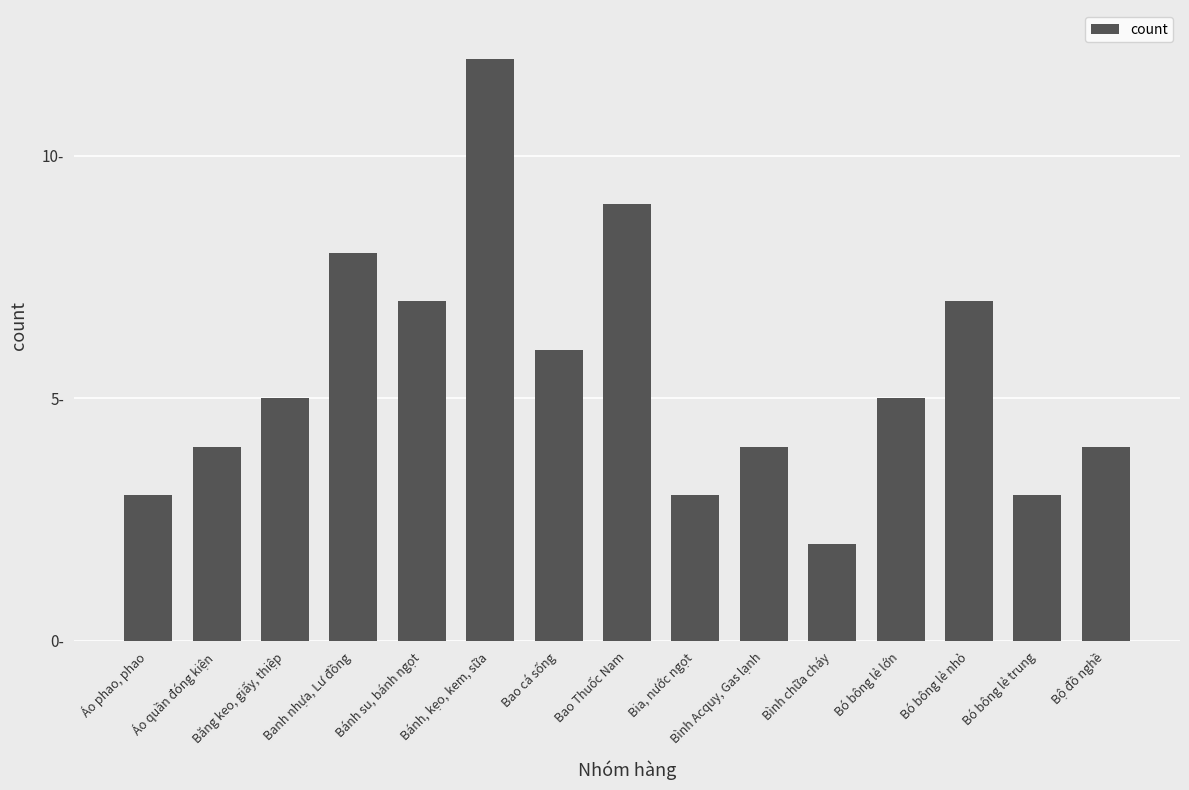

Are the bars horizontal?

No